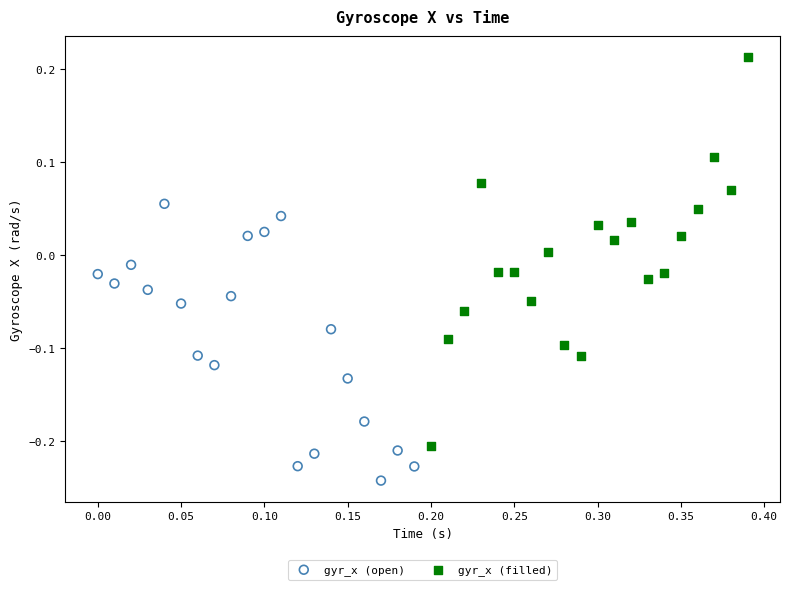

Which series contains the highest Y value?

gyr_x (filled)